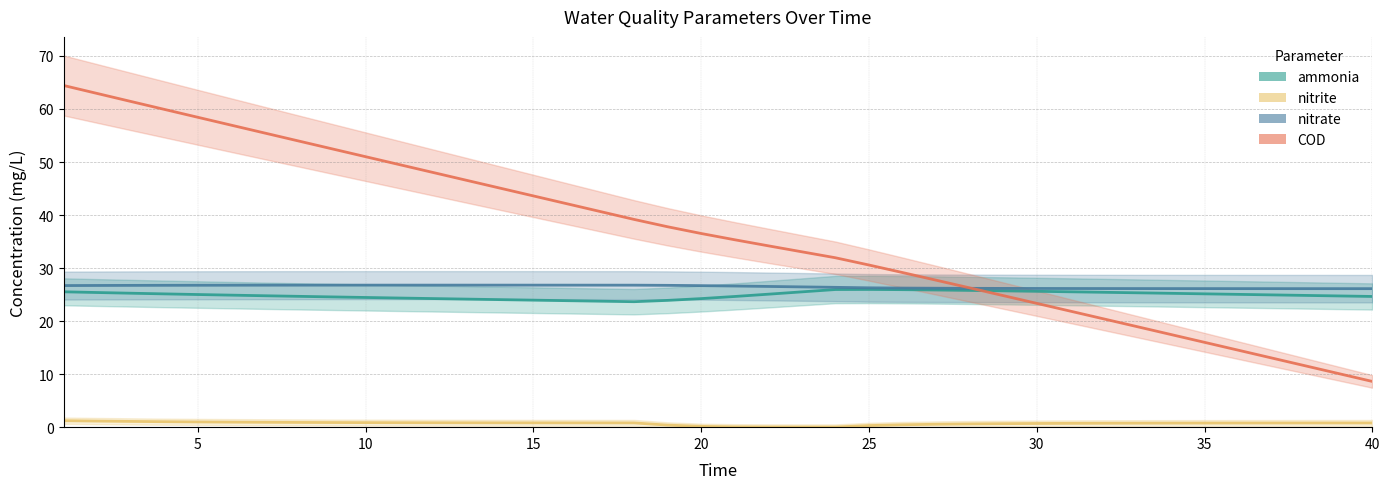

Reading right to left, list all the values displayed in this chart.

ammonia: 24.6	24.7	24.8	24.9	25.0	25.1	25.2	25.3	25.4	25.5	25.6	25.7	25.8	25.9	25.9	26.0	26.0	25.5	25.1	24.6	24.2	23.9	23.7	23.8	23.9	24.0	24.1	24.2	24.3	24.4	24.5	24.6	24.7	24.8	24.9	25.0	25.1	25.3	25.4	25.5
nitrite: 0.8	0.8	0.8	0.8	0.8	0.8	0.8	0.8	0.7	0.7	0.7	0.7	0.6	0.5	0.5	0.3	0.0	0.0	0.0	0.1	0.2	0.4	0.8	0.8	0.8	0.8	0.8	0.8	0.8	0.8	0.9	0.9	0.9	0.9	0.9	1.0	1.0	1.1	1.1	1.2
nitrate: 26.1	26.1	26.1	26.1	26.1	26.1	26.1	26.1	26.1	26.1	26.2	26.2	26.2	26.2	26.2	26.3	26.4	26.5	26.5	26.6	26.7	26.7	26.8	26.8	26.8	26.8	26.8	26.8	26.8	26.8	26.8	26.8	26.8	26.8	26.8	26.8	26.8	26.7	26.7	26.7
COD: 8.6	10.1	11.6	13.0	14.5	16.0	17.5	18.9	20.4	21.9	23.3	24.8	26.3	27.7	29.2	30.6	31.9	33.1	34.2	35.3	36.5	37.8	39.2	40.7	42.1	43.6	45.1	46.6	48.0	49.5	51.0	52.5	54.0	55.5	56.9	58.4	59.9	61.4	62.9	64.4